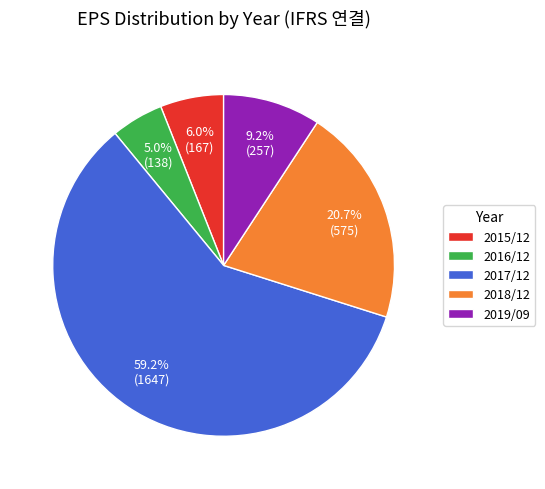

Count the number of slices in the pie.

5